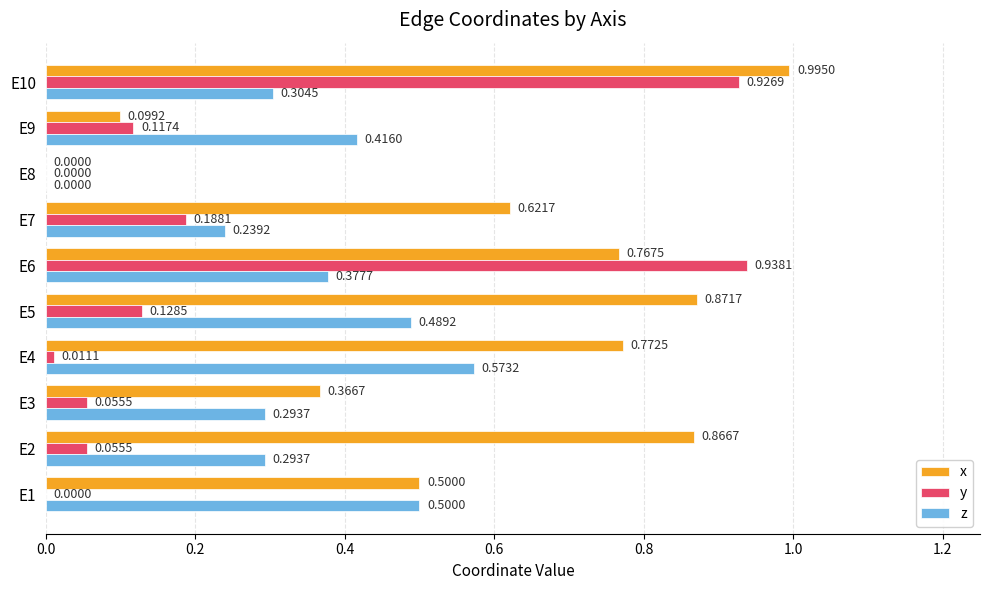

What is the sum of all x values?

5.9